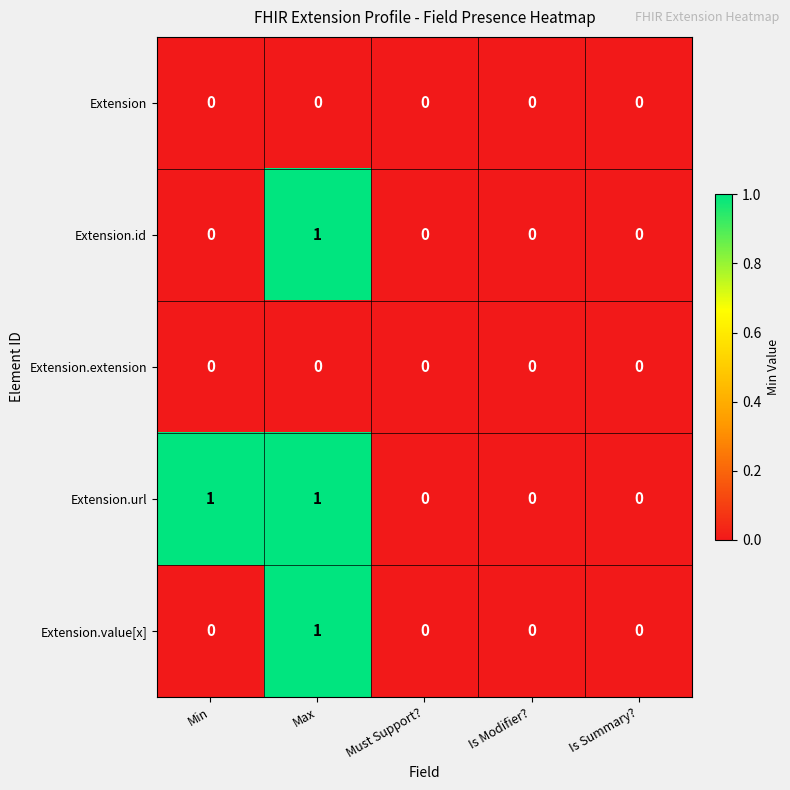

How many data points does each series have?

5